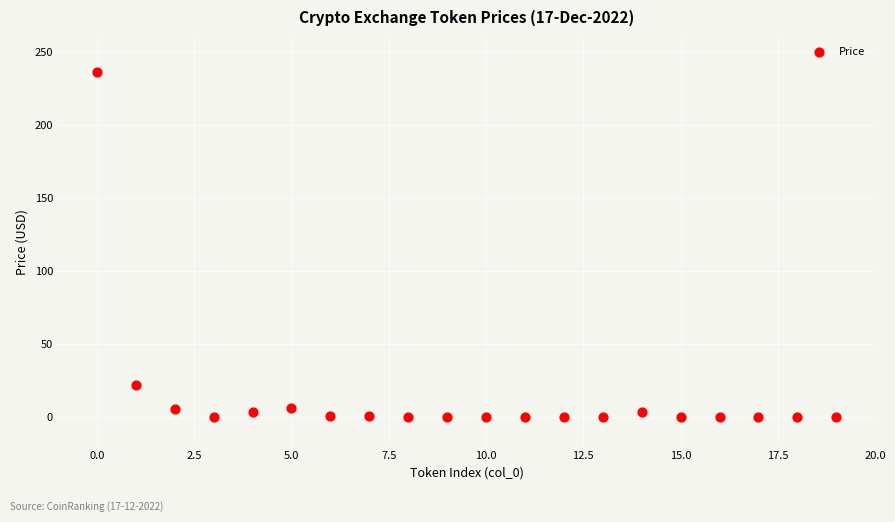

What Y value in the scatter plot is closest to 117?

21.7